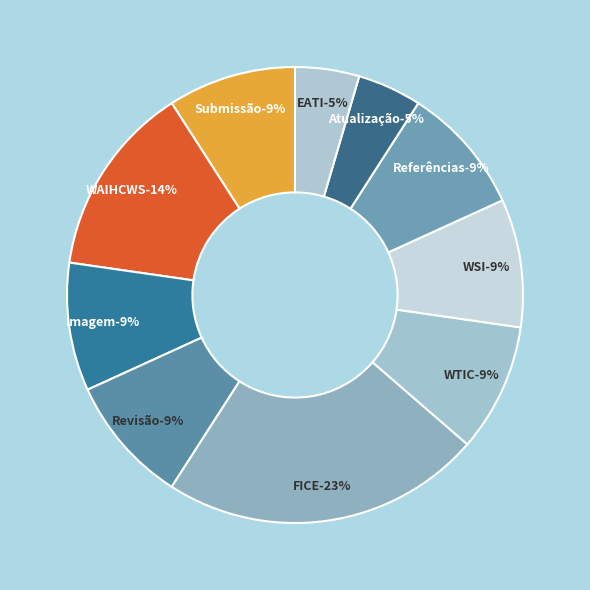

To the nearest percent, what portion does Revisão represent?

9%